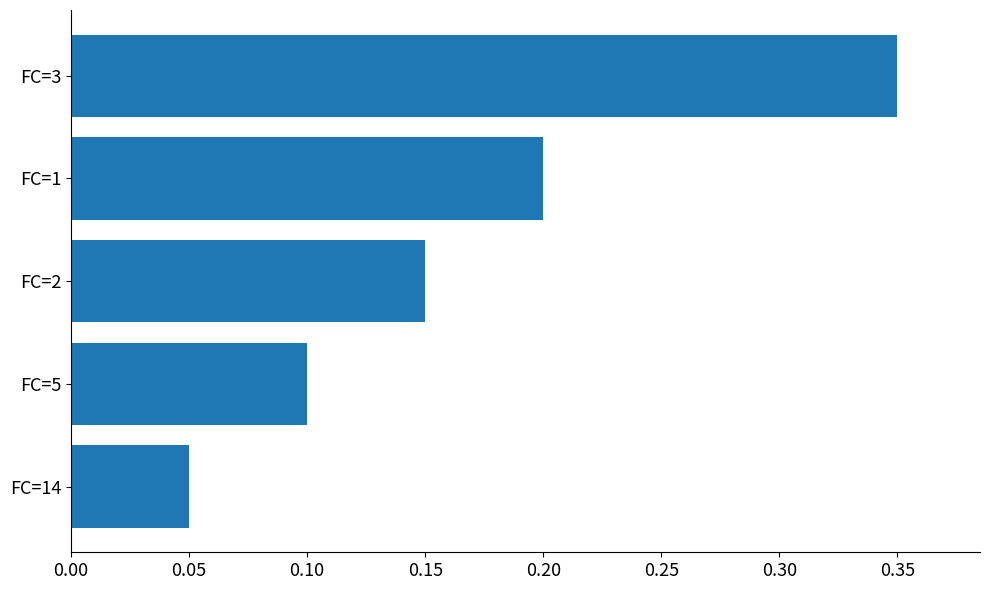

Count the values in the range 0 to 1.

5